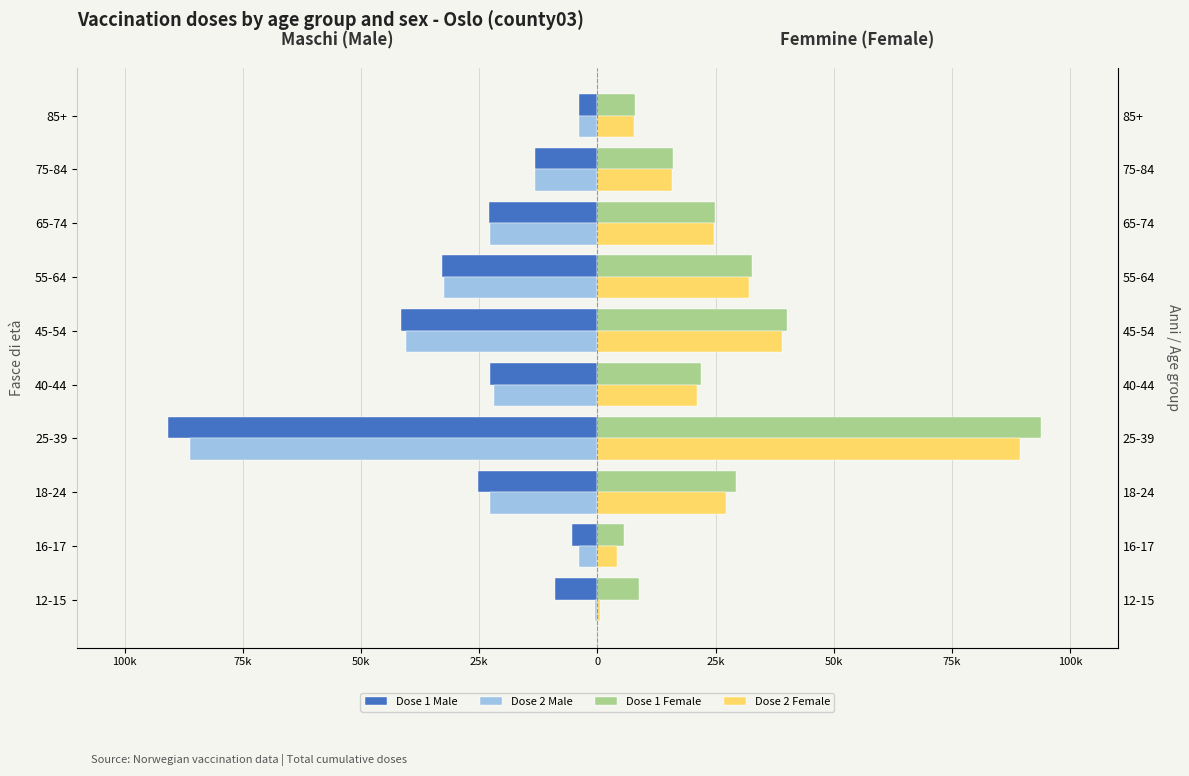

Reading right to left, what are all the values shown in this chart?

Dose 1 Male: -3878	-13211	-22945	-32935	-41634	-22741	-90887	-25190	-5287	-8952
Dose 2 Male: -3821	-13105	-22731	-32396	-40550	-21901	-86212	-22751	-3863	-469
Dose 1 Female: 7930	15994	24833	32584	40091	22000	93741	29239	5525	8696
Dose 2 Female: 7801	15859	24579	32089	39095	21137	89283	27218	4225	524